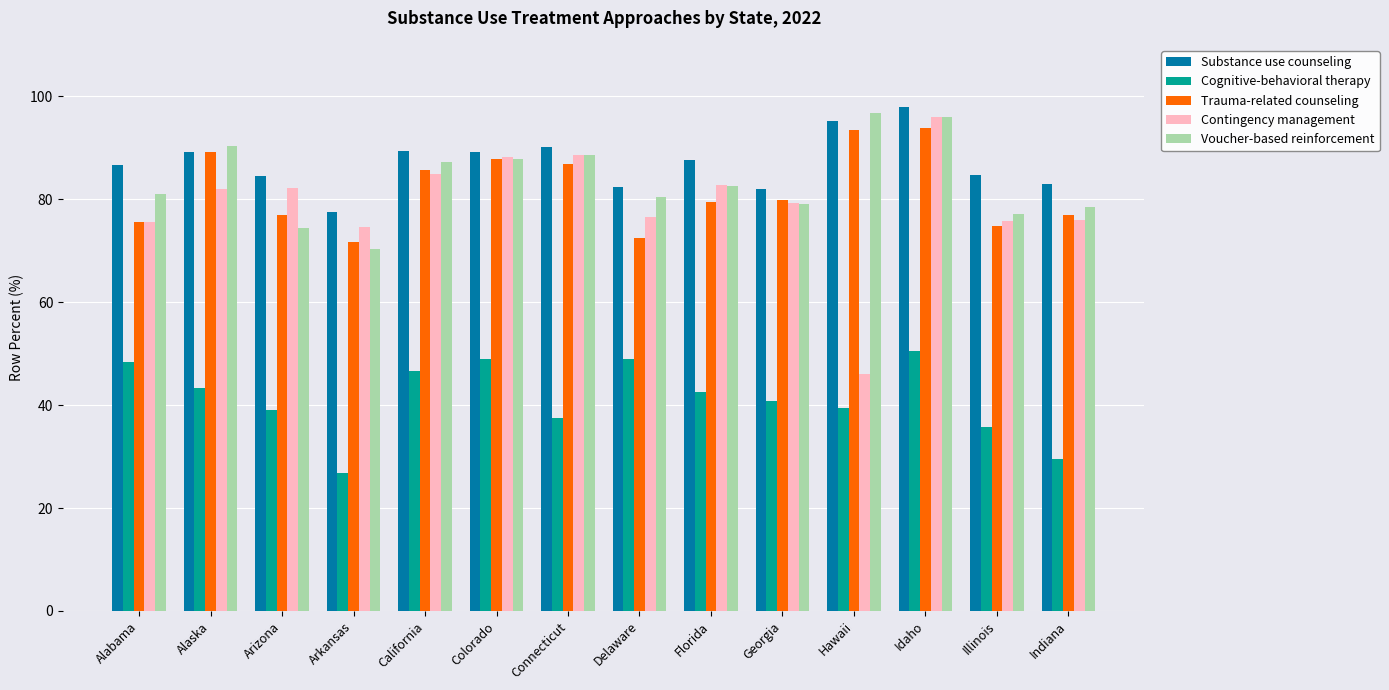

How many groups of bars are there?

14